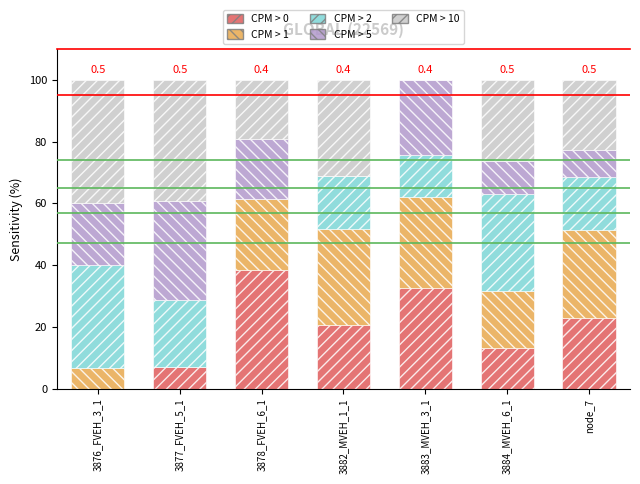

How many positive values does the CPM > 0 series have?

6